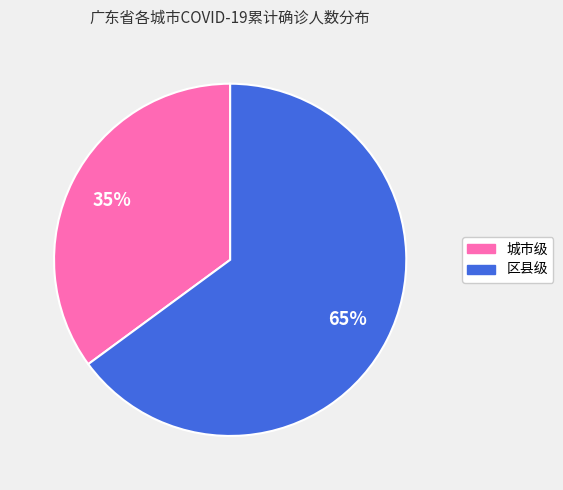

To the nearest percent, what is the difference between the largest and smallest slice percentages?

30%